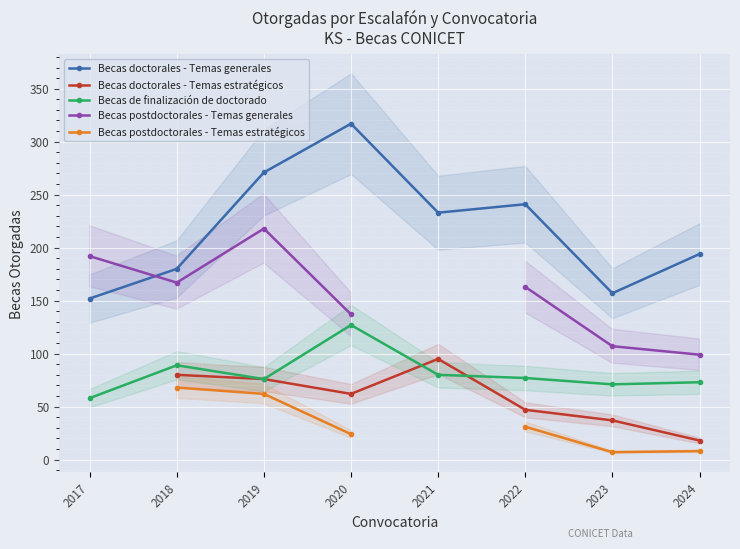

At which category does Becas doctorales - Temas generales reach its first local valley?

2021